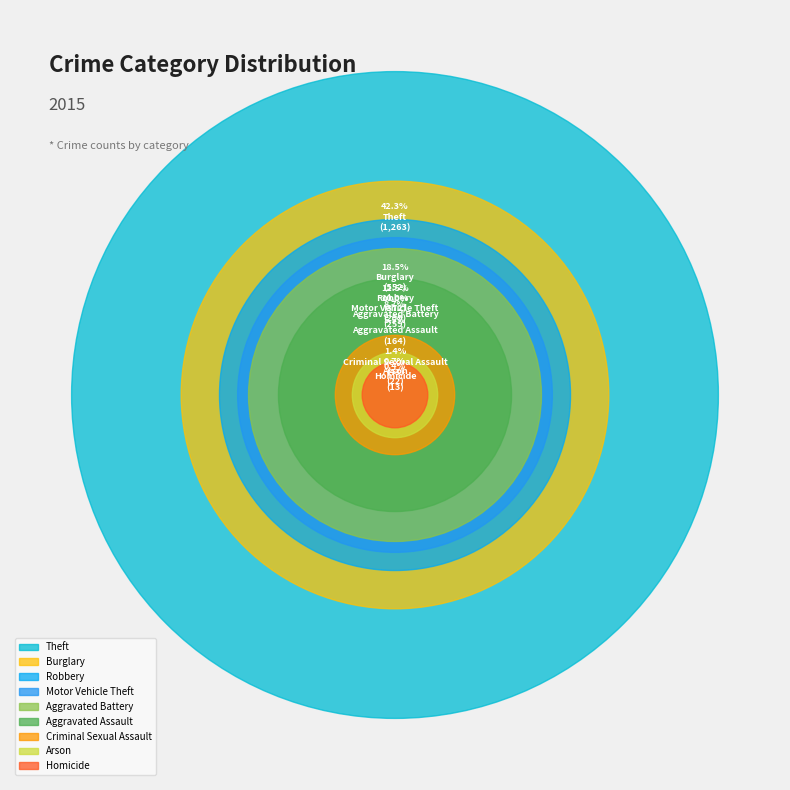

Which has a higher value, Arson or Aggravated Battery?

Aggravated Battery